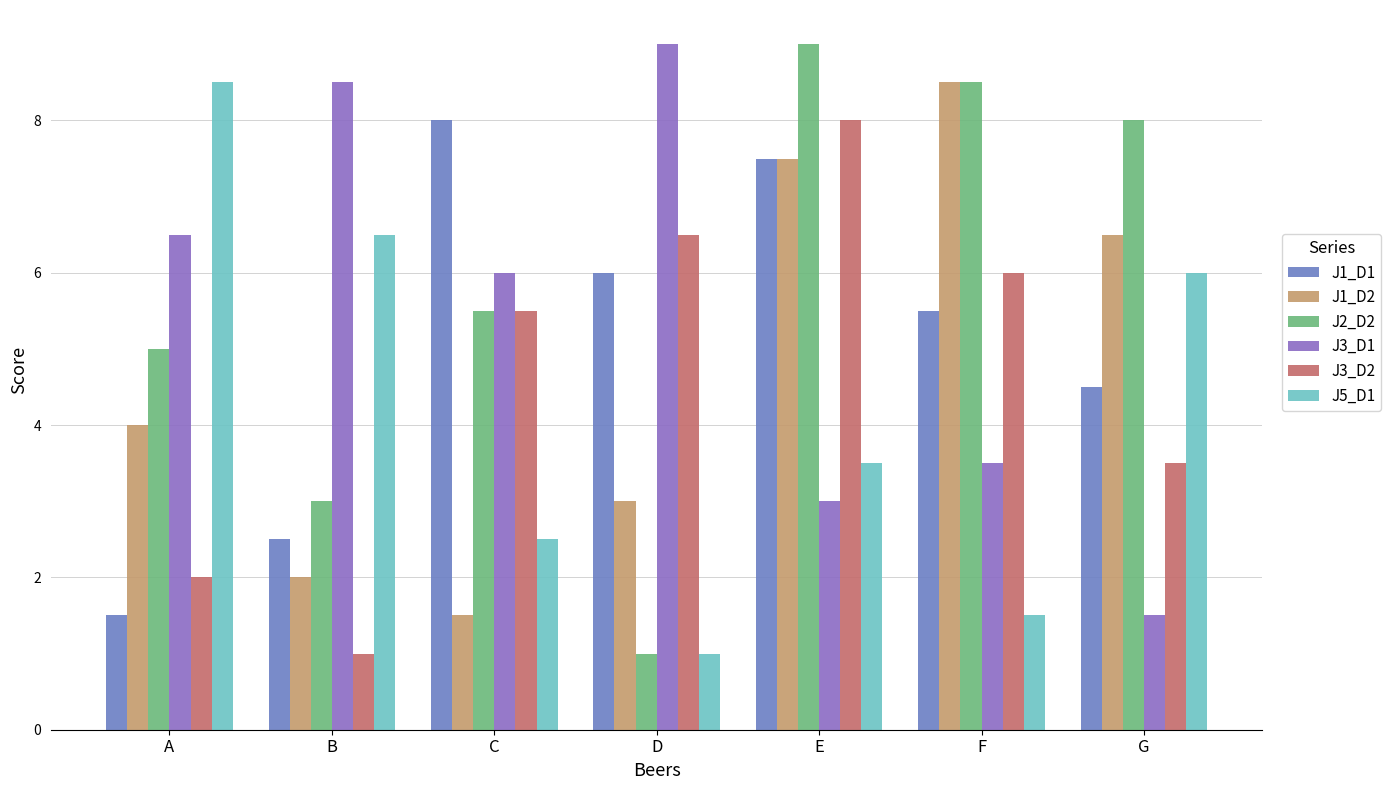

Which category has the lowest value in the J1_D2 series?

C